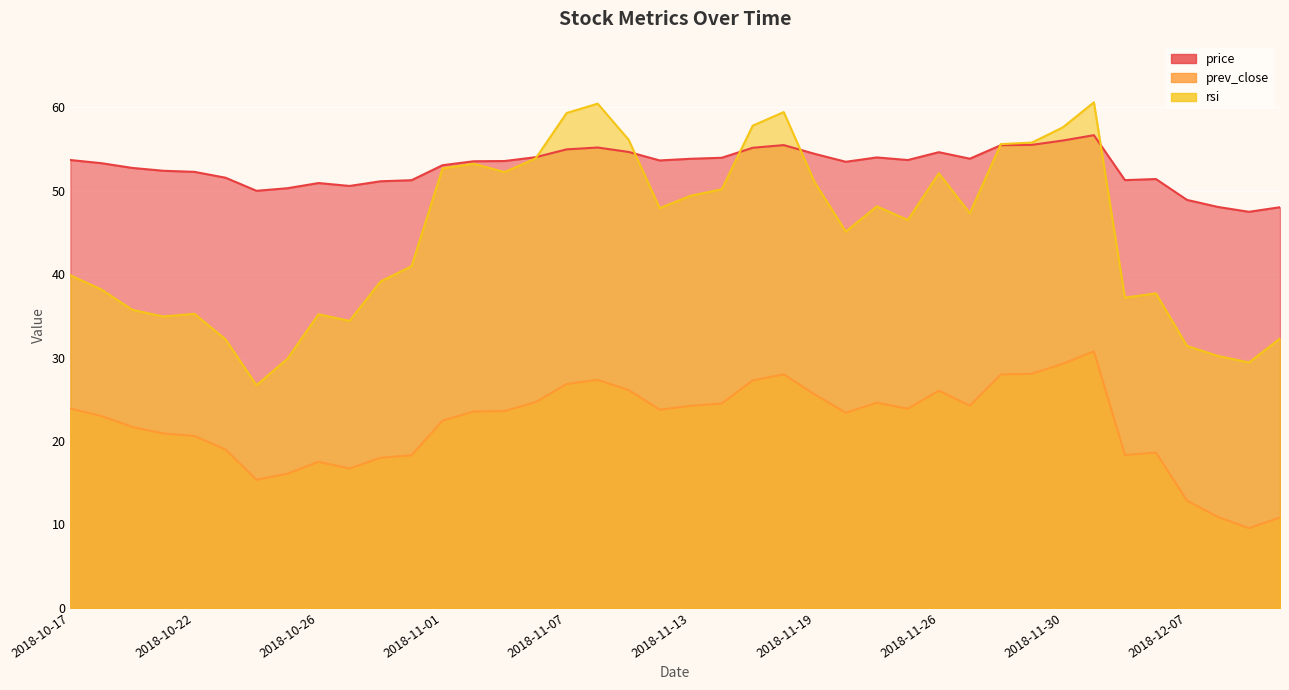

Is the value of rsi at 2018-11-26 greater than the value of prev_close at 2018-11-19?

Yes